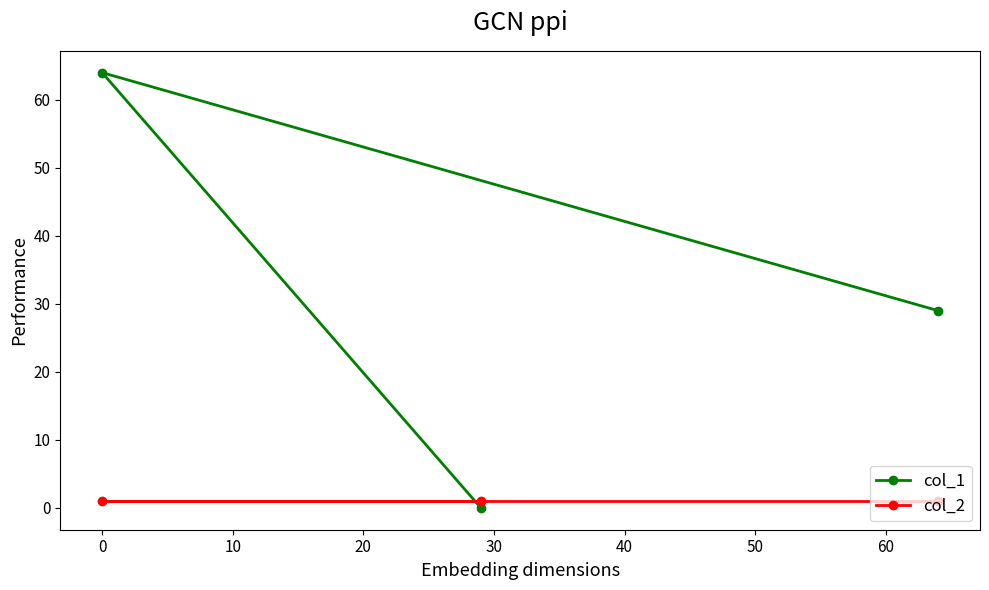

How many data points in col_1 are less than 29?

1